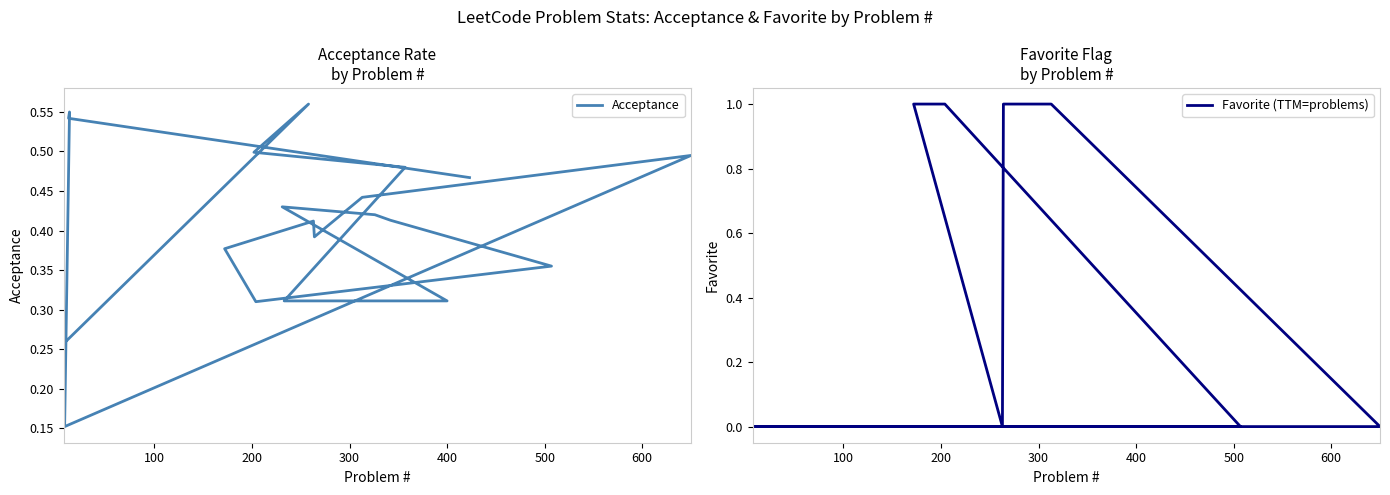

How many interior local valleys does the Acceptance series have?

3